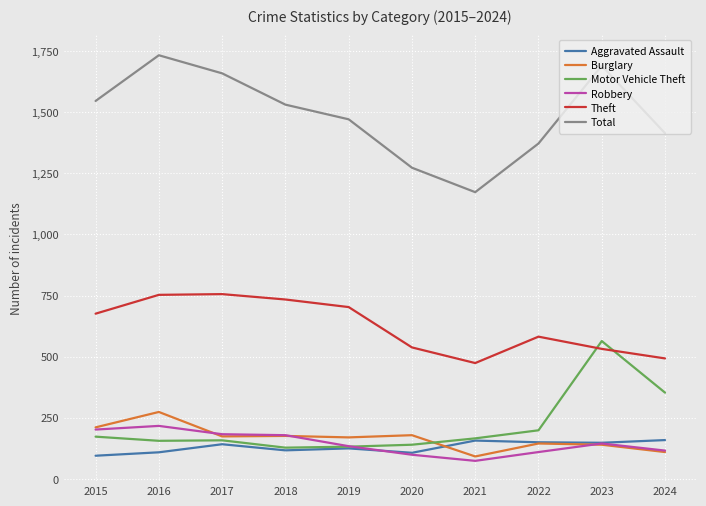

What are all the series names shown in the legend?

Aggravated Assault, Burglary, Motor Vehicle Theft, Robbery, Theft, Total